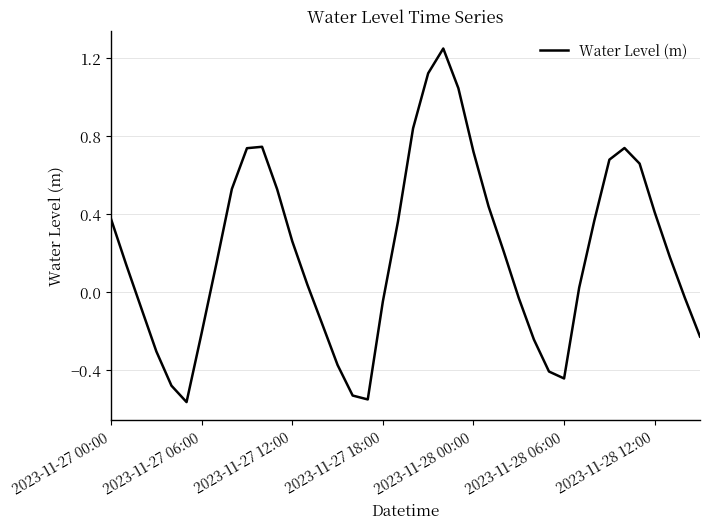

What is the difference between the maximum and minimum values?

1.8